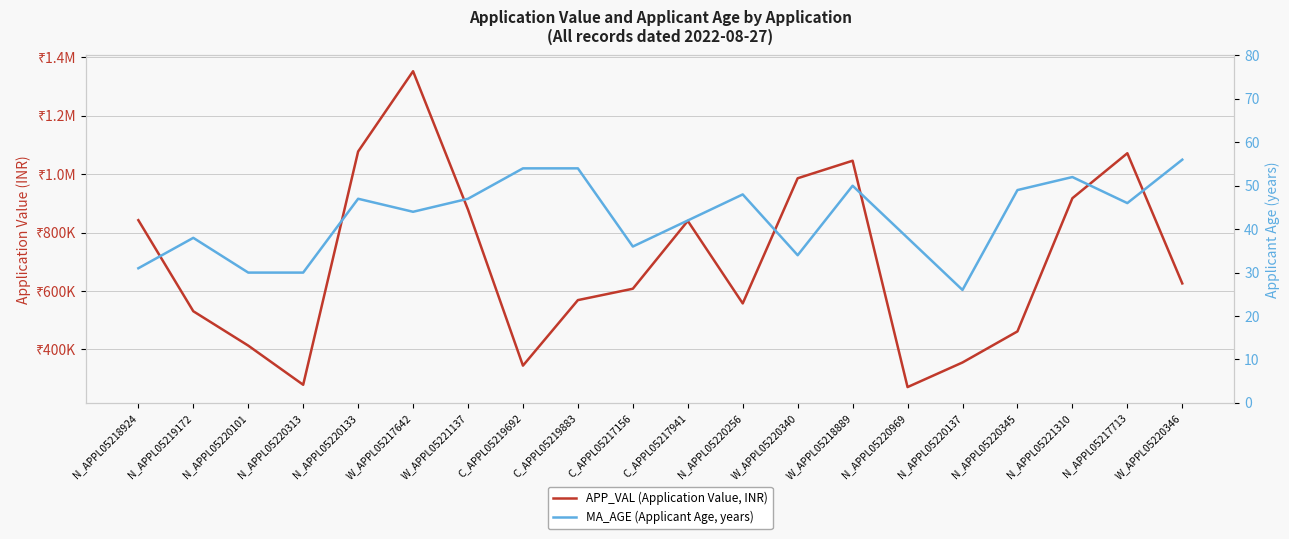

Which has a higher value, N_APPL05220101 or W_APPL05218889?

W_APPL05218889